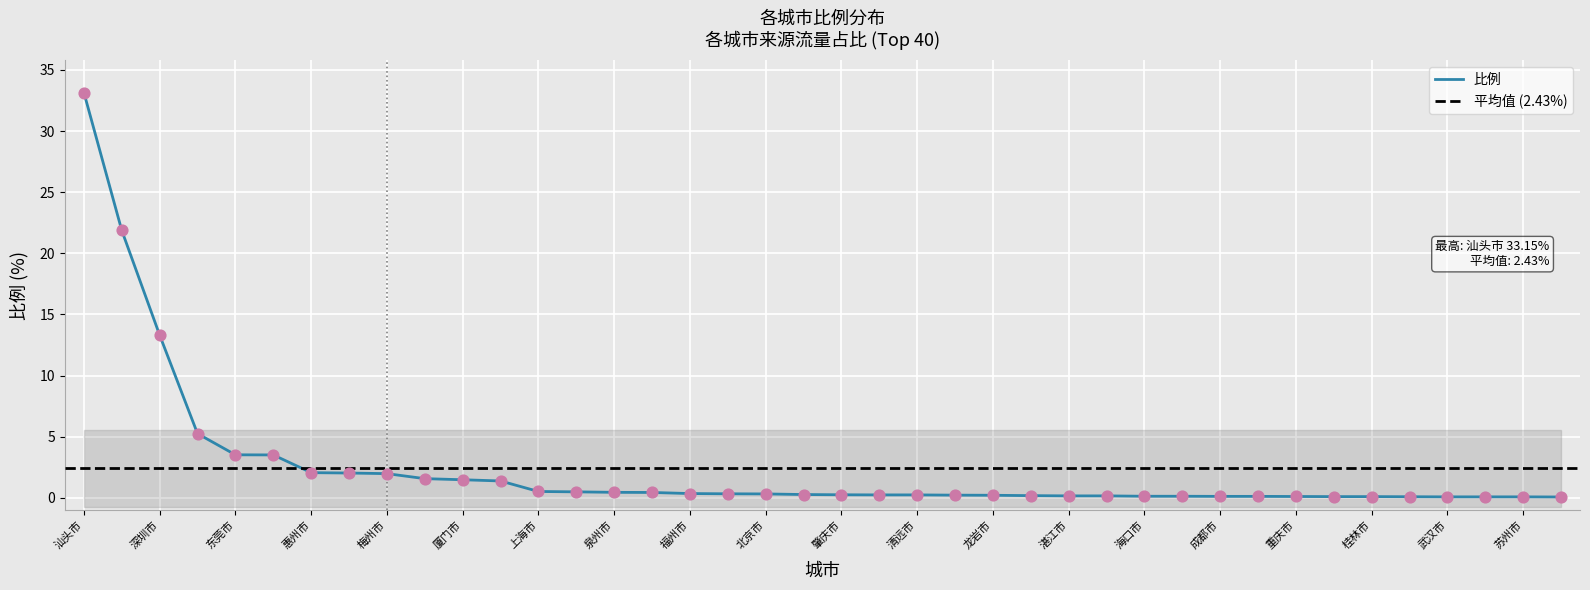

Which has a higher value, 成都市 or 深圳市?

深圳市